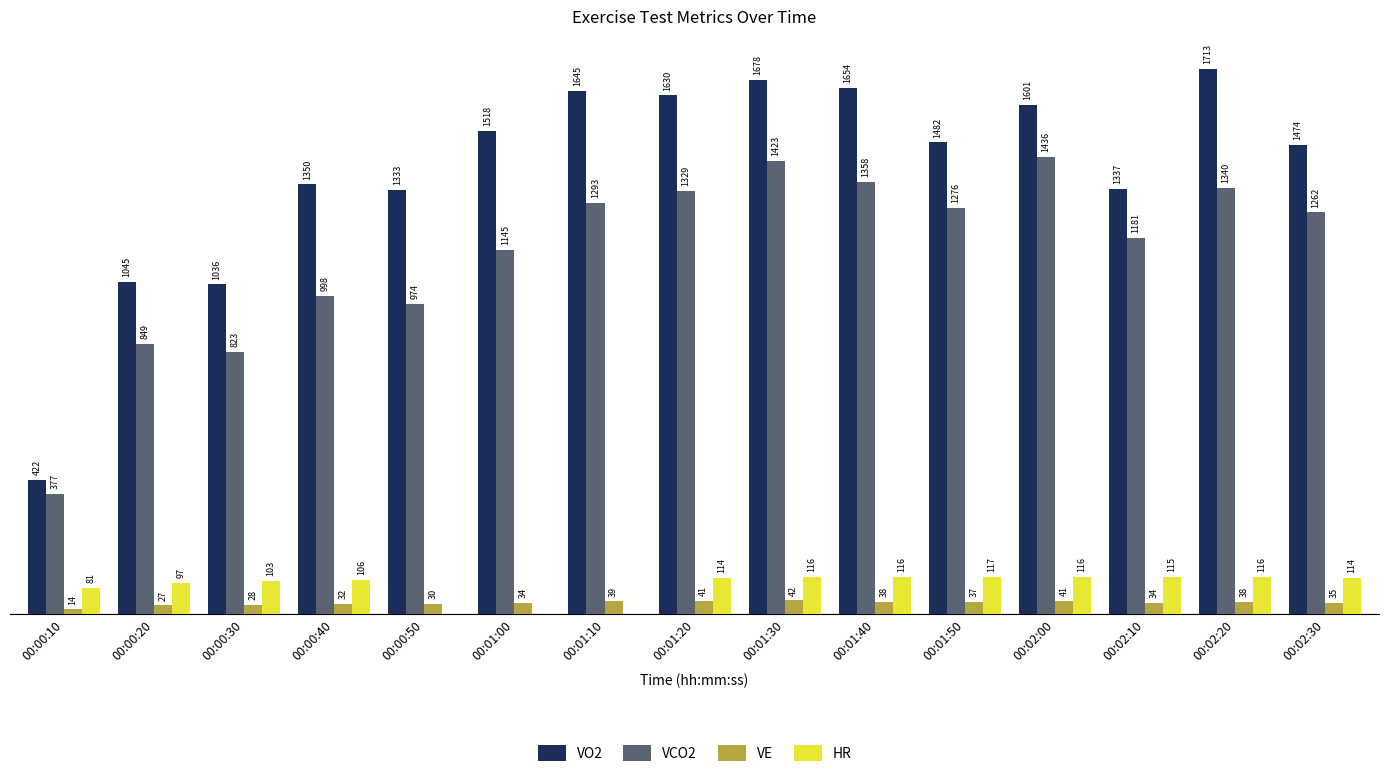

Which series has the widest spread of values?

VO2